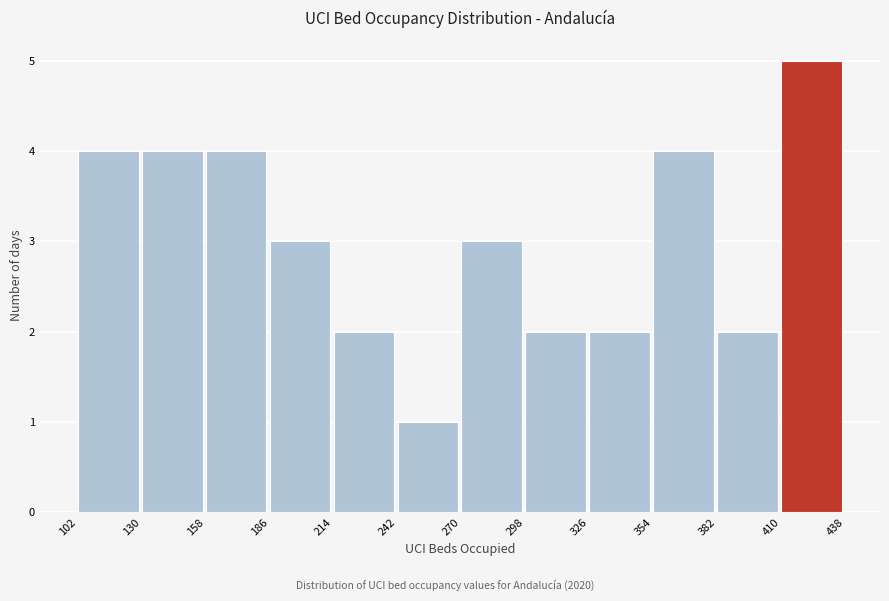

Over which range of the x-axis is the bar tallest?

410 to 438